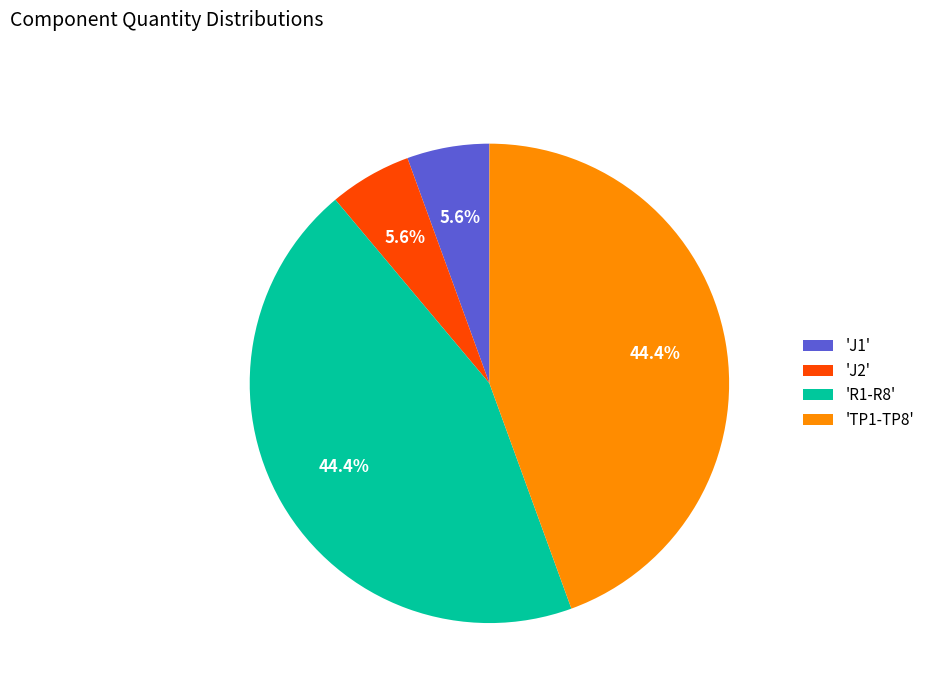

What percentage do 'J2' and 'R1-R8' together represent?

50.0%